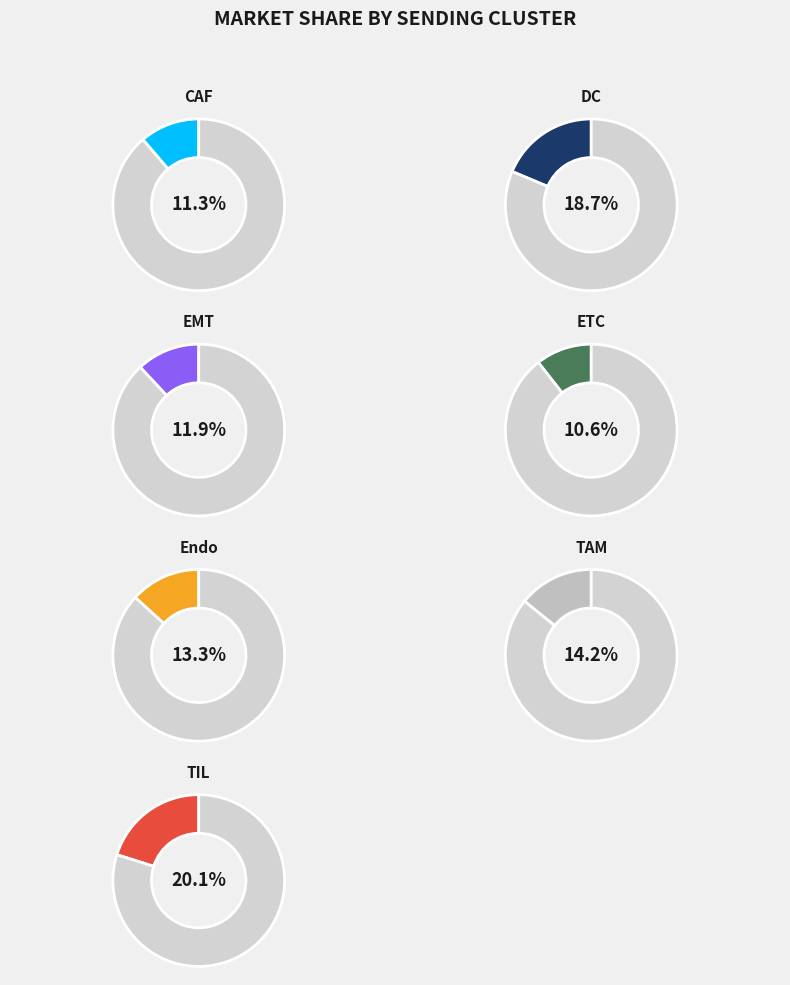

What percentage is NOT represented by TAM?

85.8%